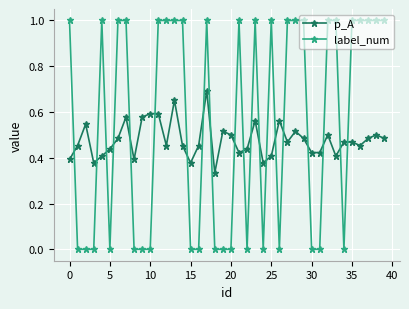

What is the difference between the maximum and minimum values in the label_num series?

1.0